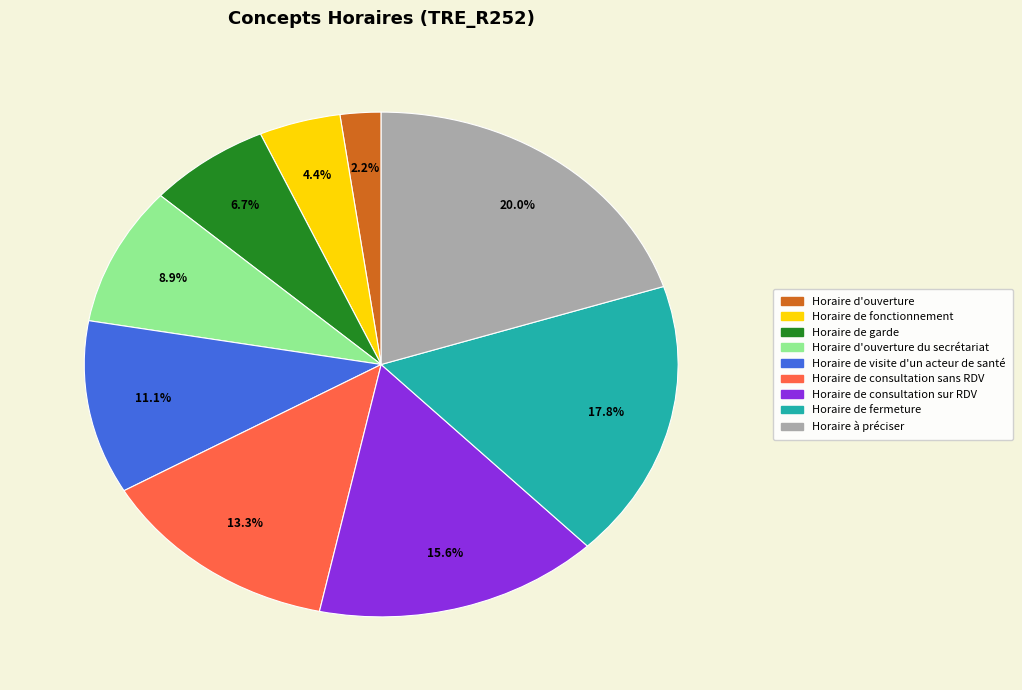

Does any single category account for the majority?

No